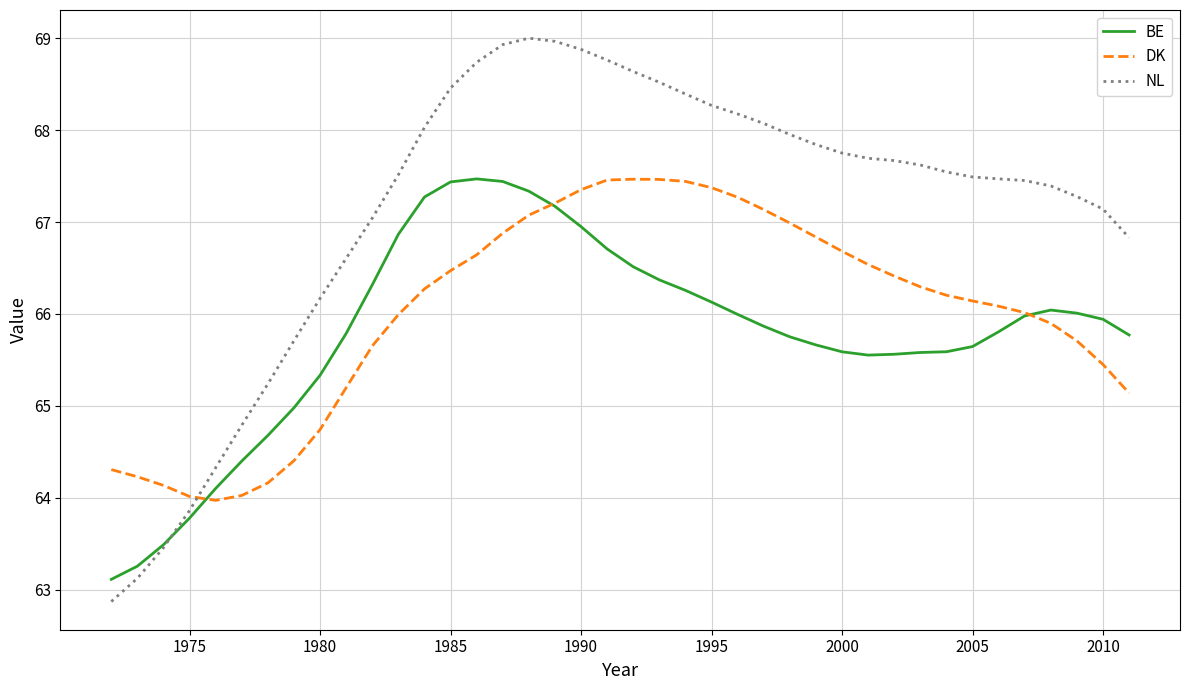

What is the maximum value shown in the chart?

69.0